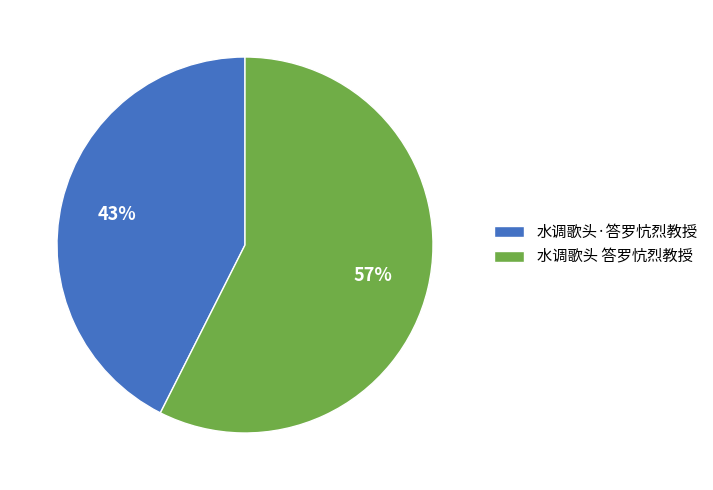

To the nearest percent, what is the combined percentage of 水调歌头·答罗忼烈教授 and 水调歌头 答罗忼烈教授?

100%